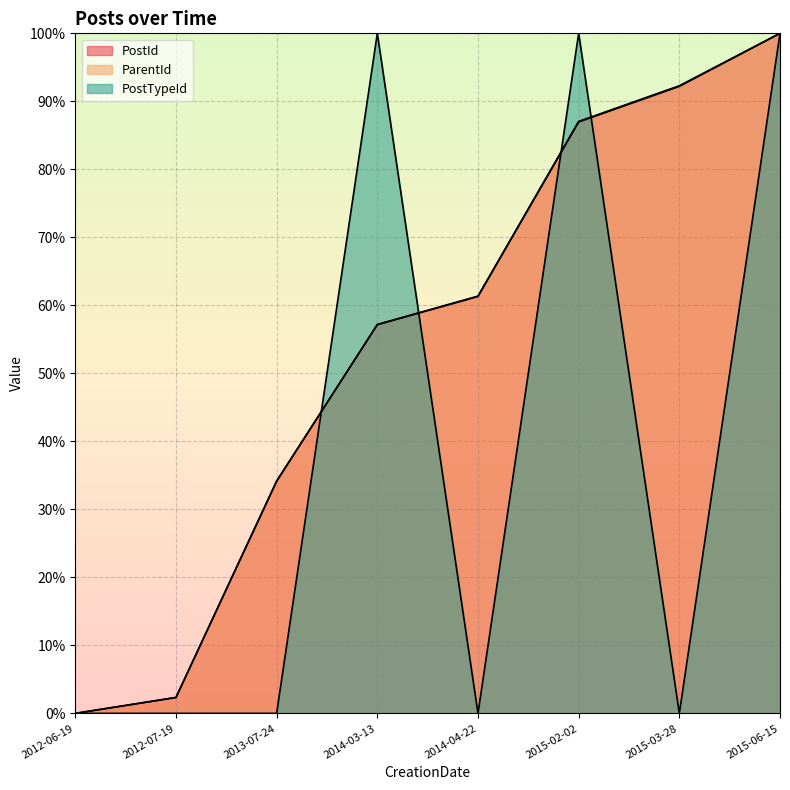

How many lines are shown in the chart?

3